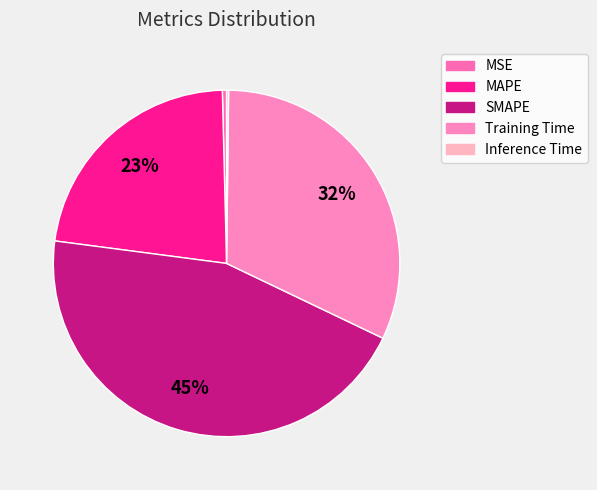

Rank the categories by value from lowest to highest.

Inference Time, MSE, MAPE, Training Time, SMAPE